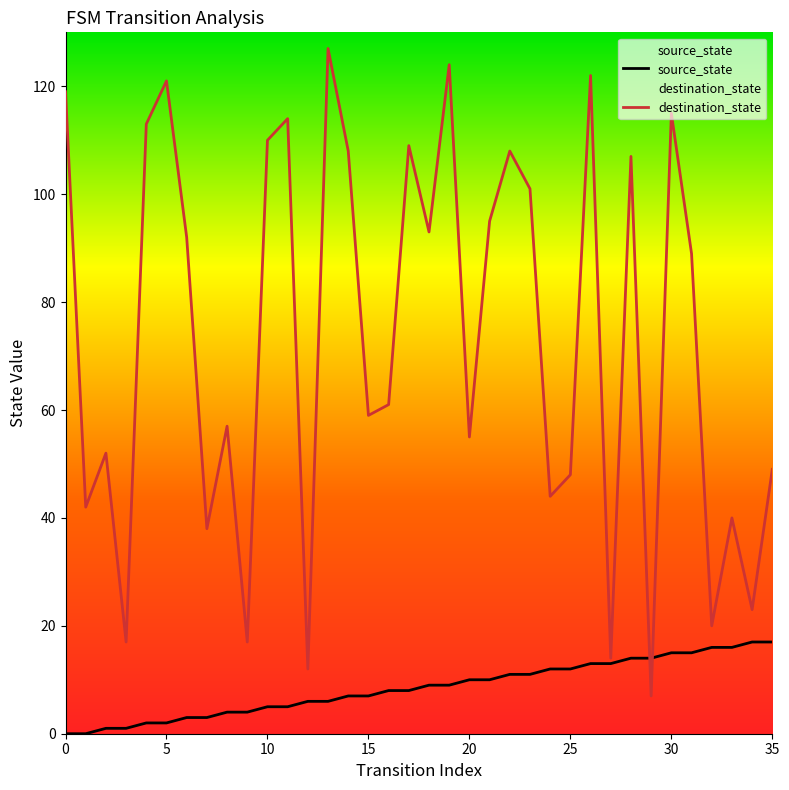

The destination_state series shows 195 at 13. True or false?

False